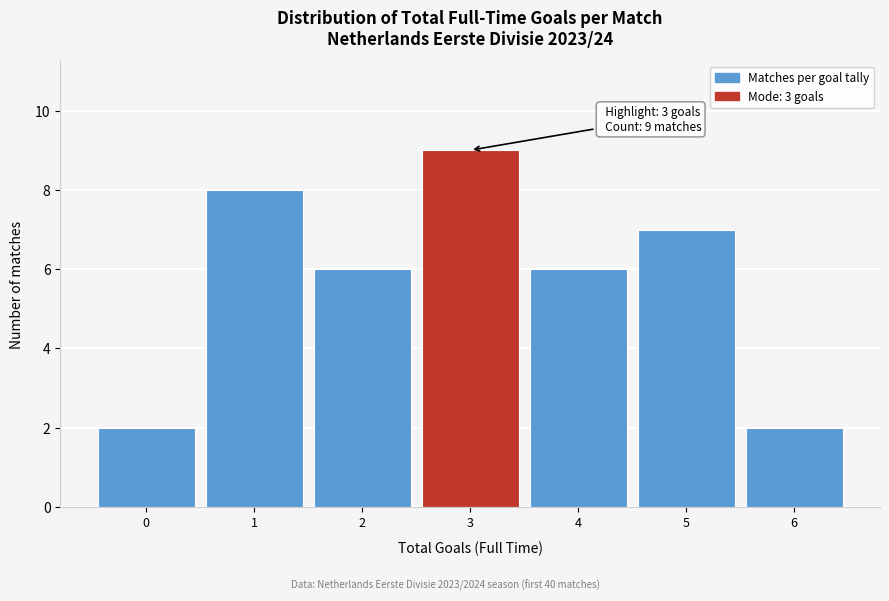

Reading right to left, extract all data points from this chart.

2	7	6	9	6	8	2